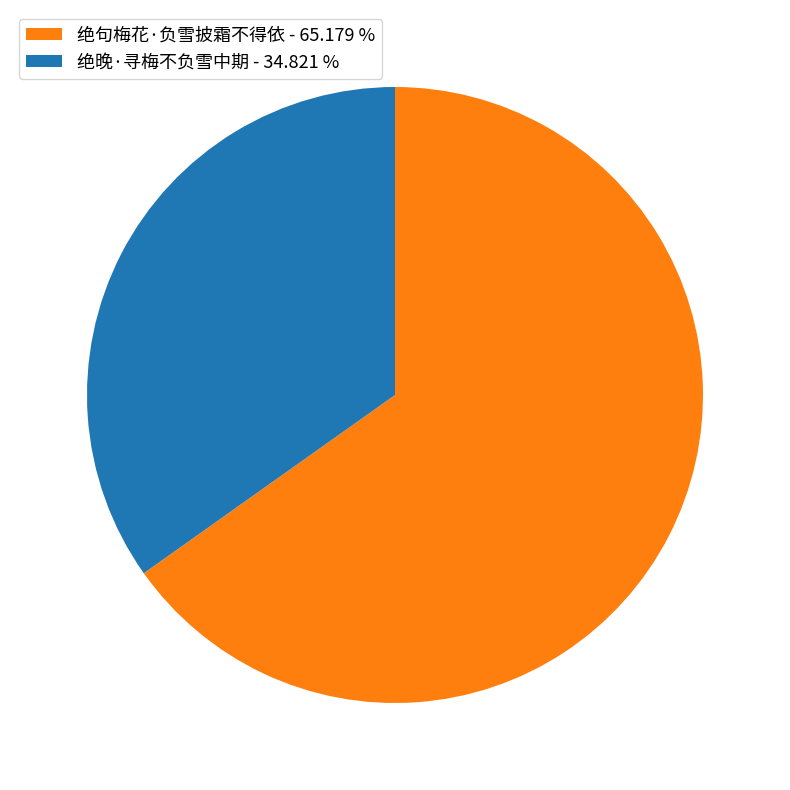

How many slices are in this pie chart?

2